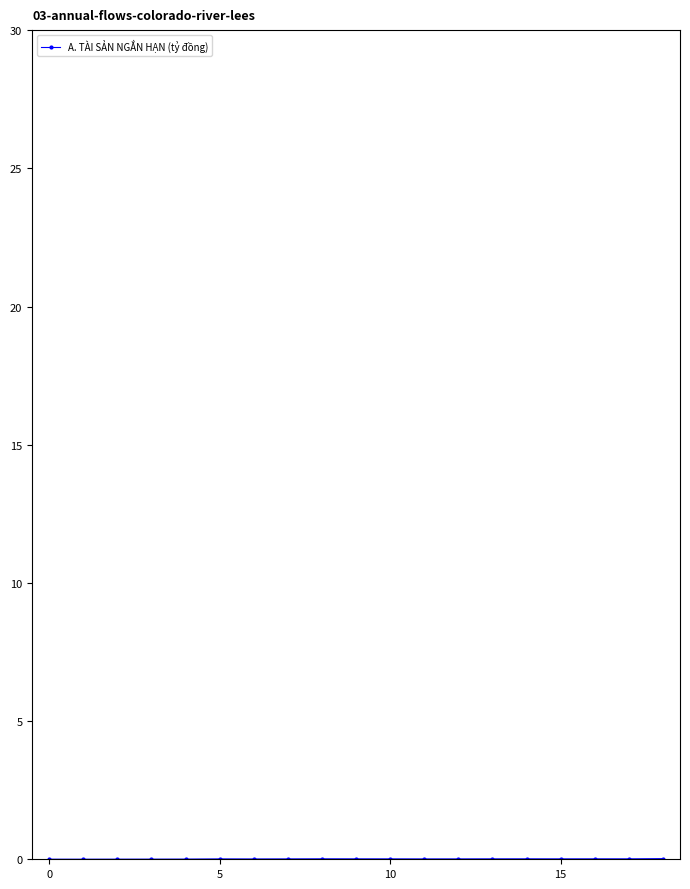

How many lines are shown in the chart?

1